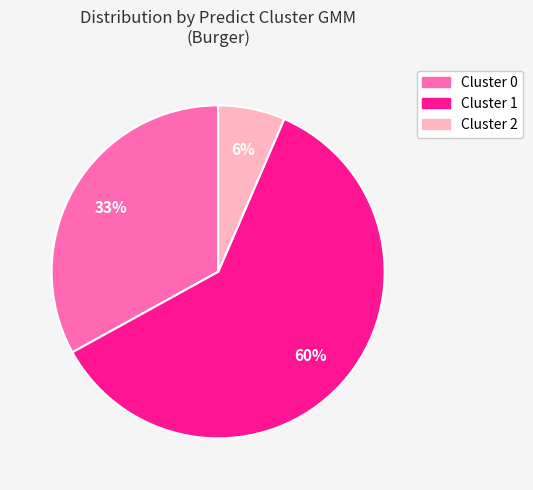

Count the number of slices in the pie.

3